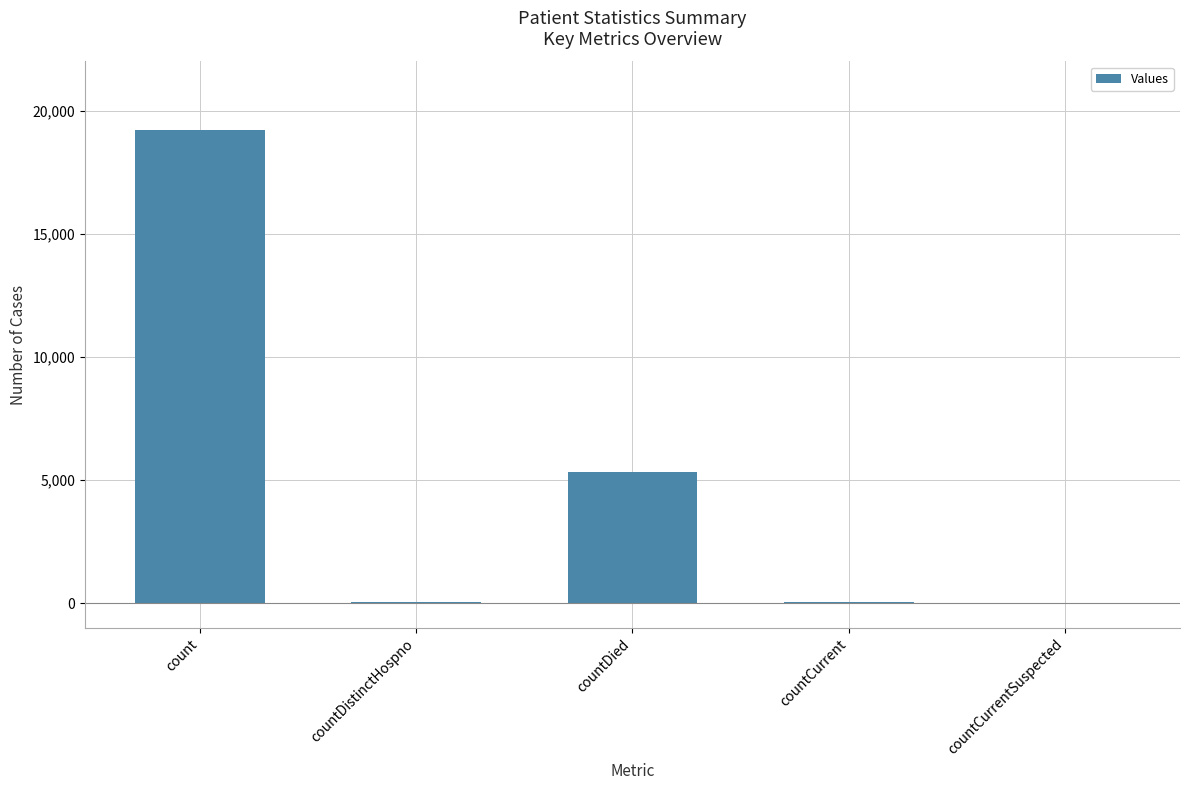

The value at countDistinctHospno is 34. True or false?

True